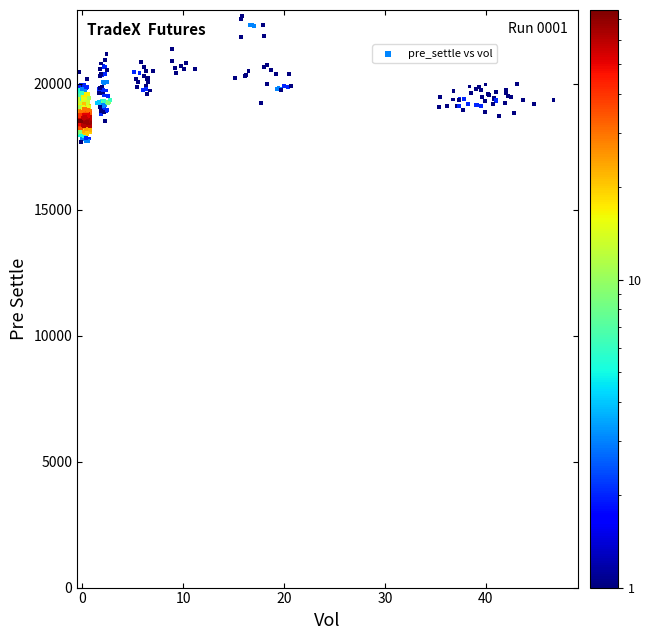

What is the range of Y values (max minus min)?

4975.2